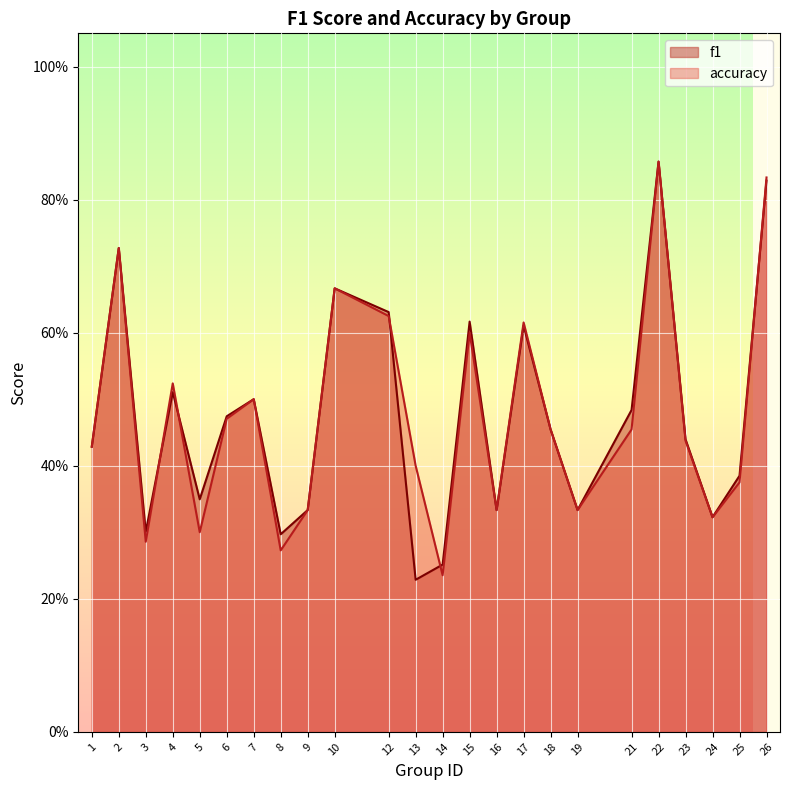

True or false: f1 has more than 0 interior local peaks.

True